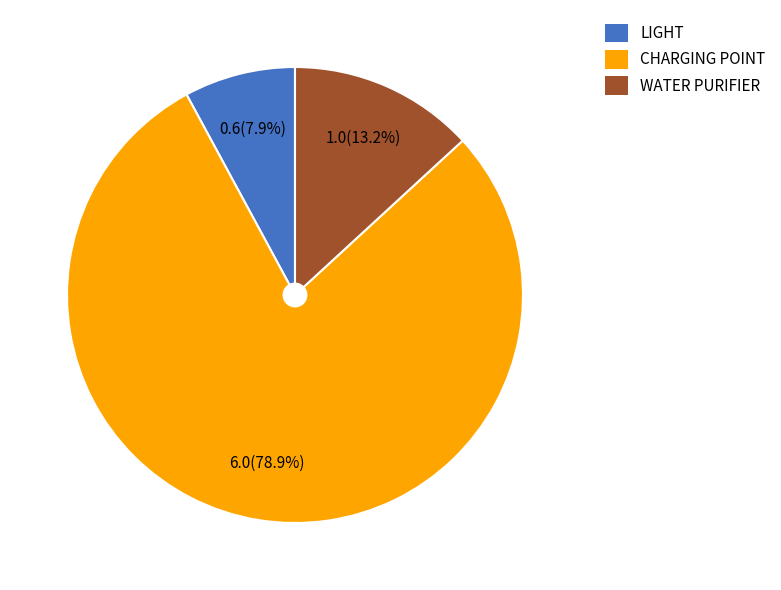

Do CHARGING POINT and LIGHT together represent more than half of the pie?

Yes